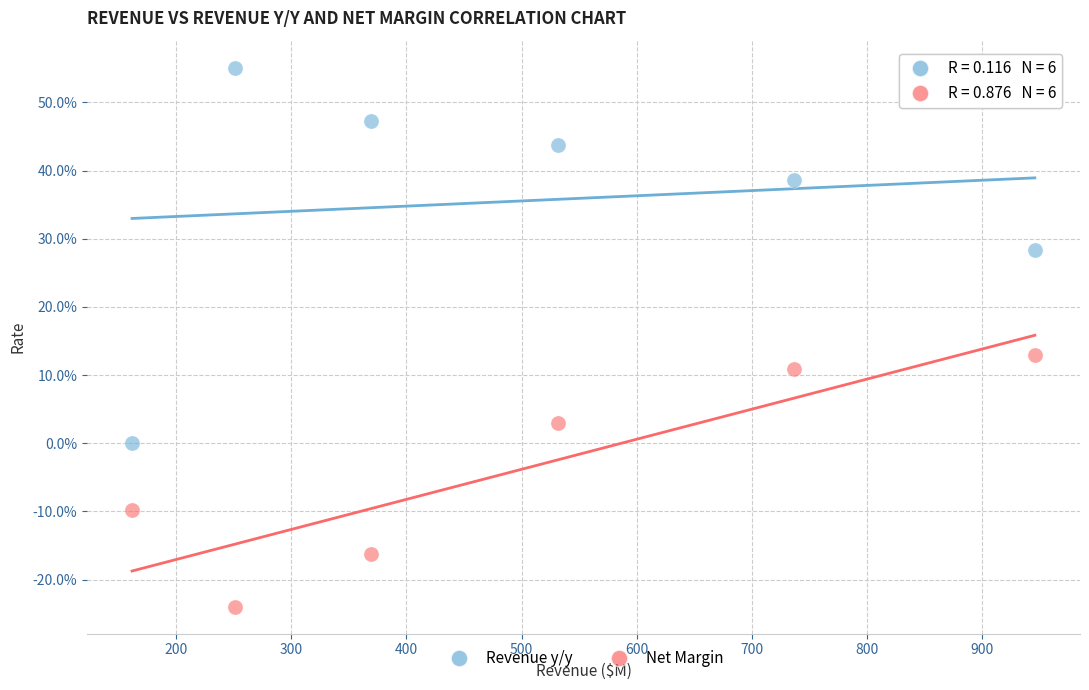

Which series reaches the maximum Y coordinate?

Revenue y/y